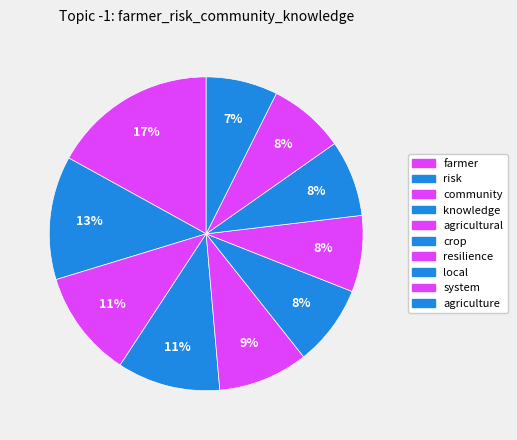

To the nearest percent, what is the combined percentage of agricultural and crop?

18%